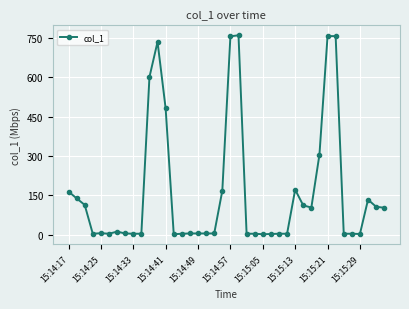

What is the sum of all values?

6570.1